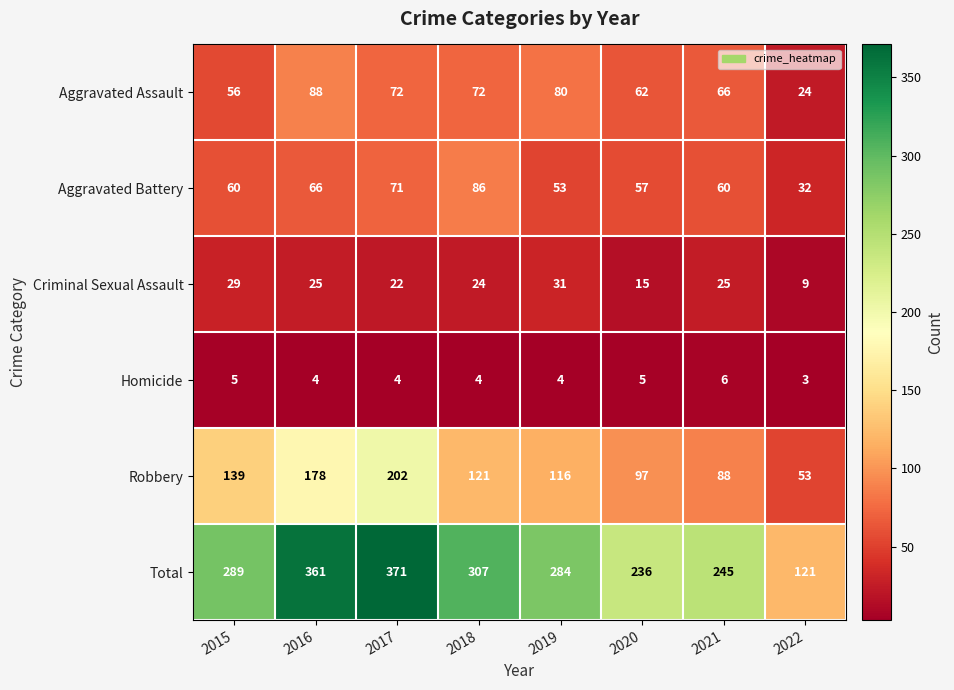

Which series changed the most between 2016 and 2022?

Total